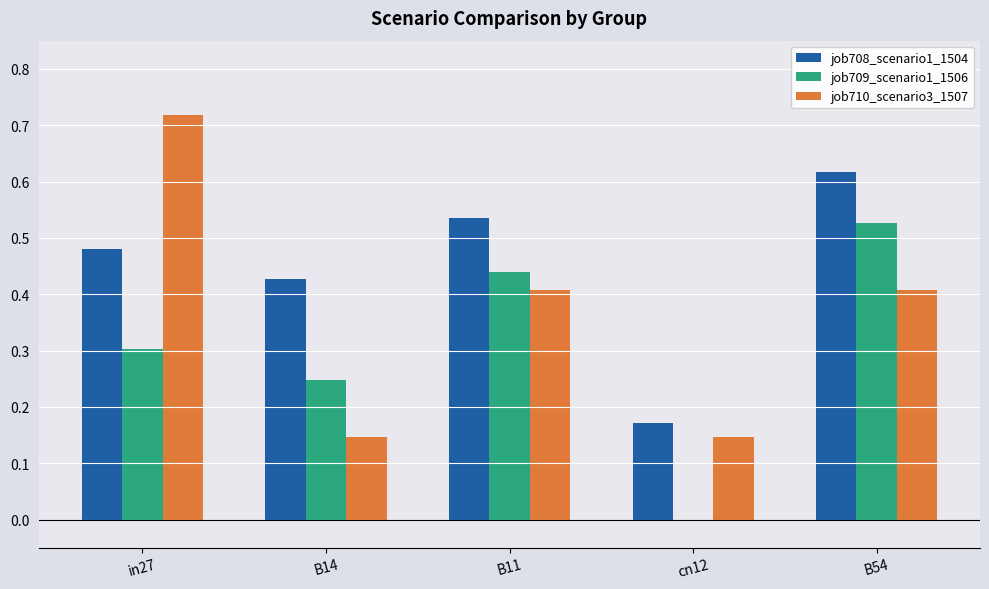

How many groups of bars are there?

5